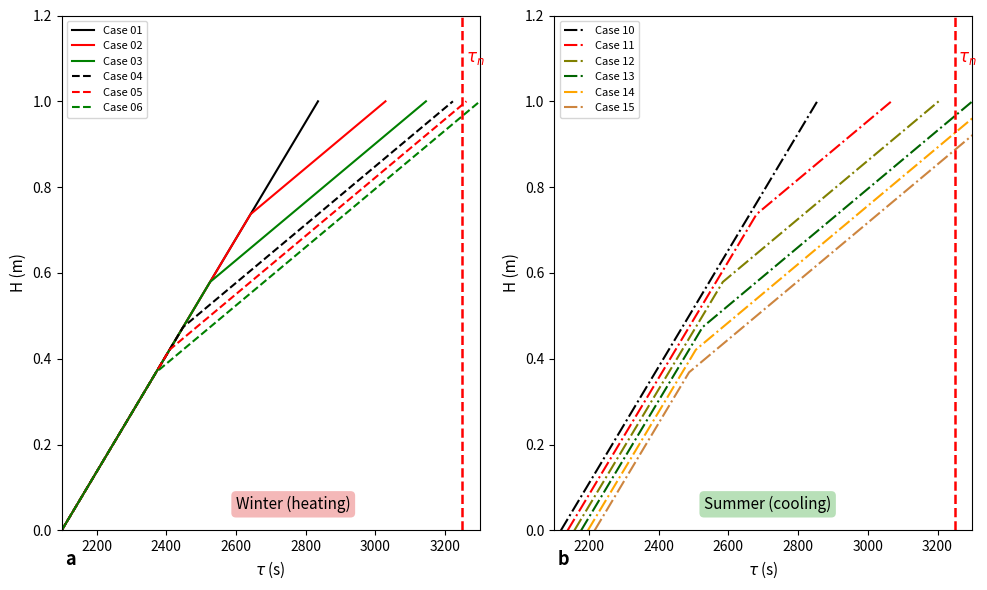

What is the highest value of the Case 01 series?

1.0